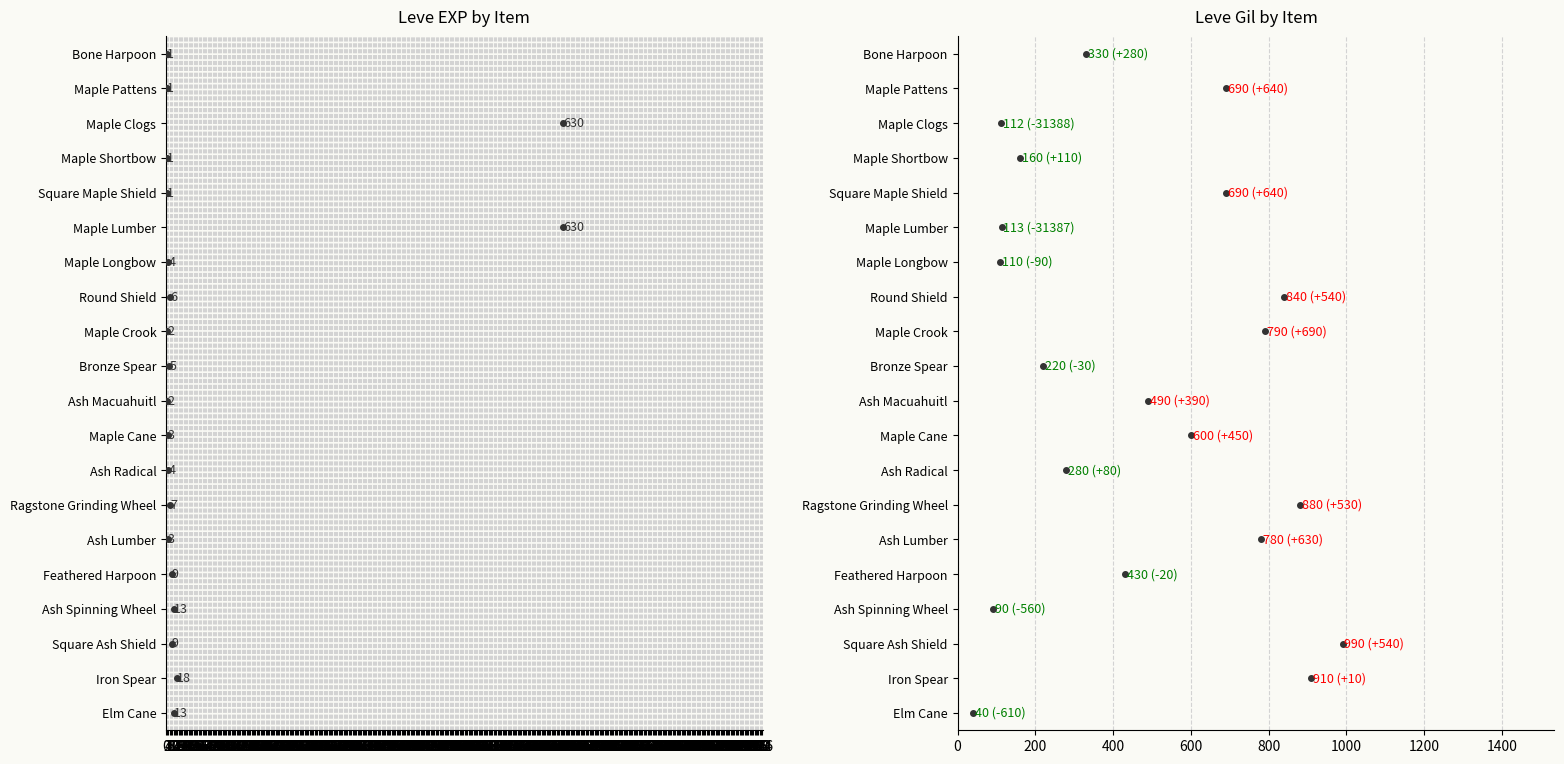

List the series in order of their peak value, lowest first.

Leve EXP, Leve Gil